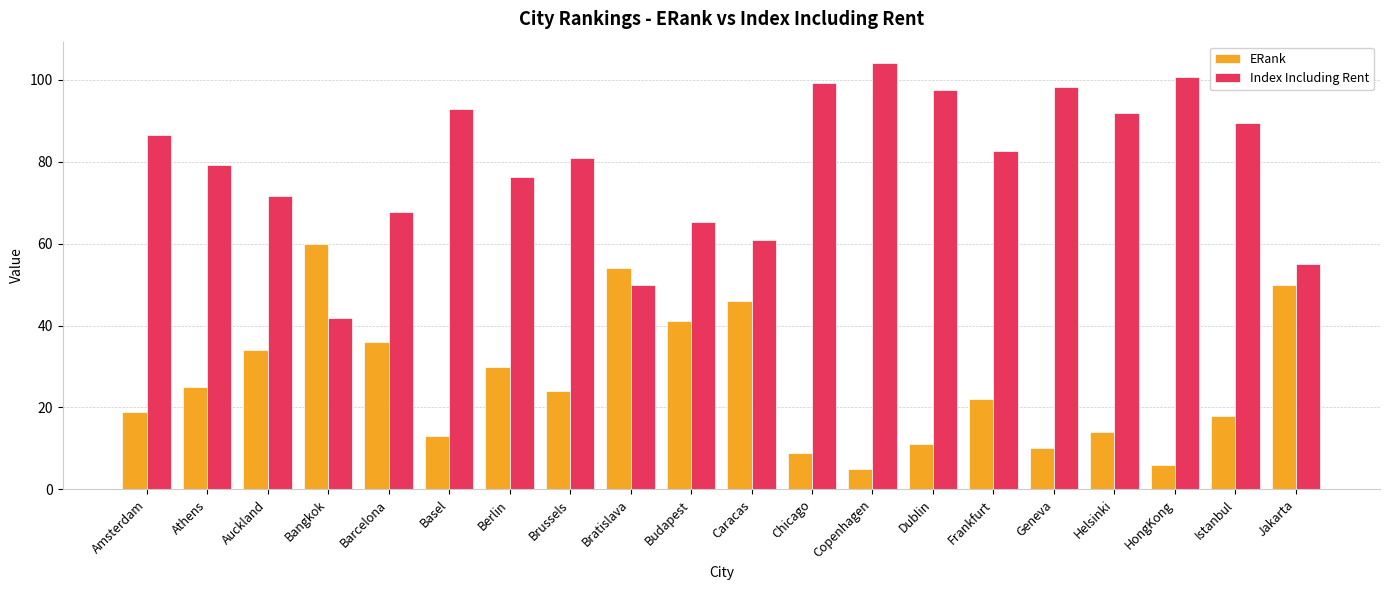

Which series has the largest total across all categories?

Index Including Rent